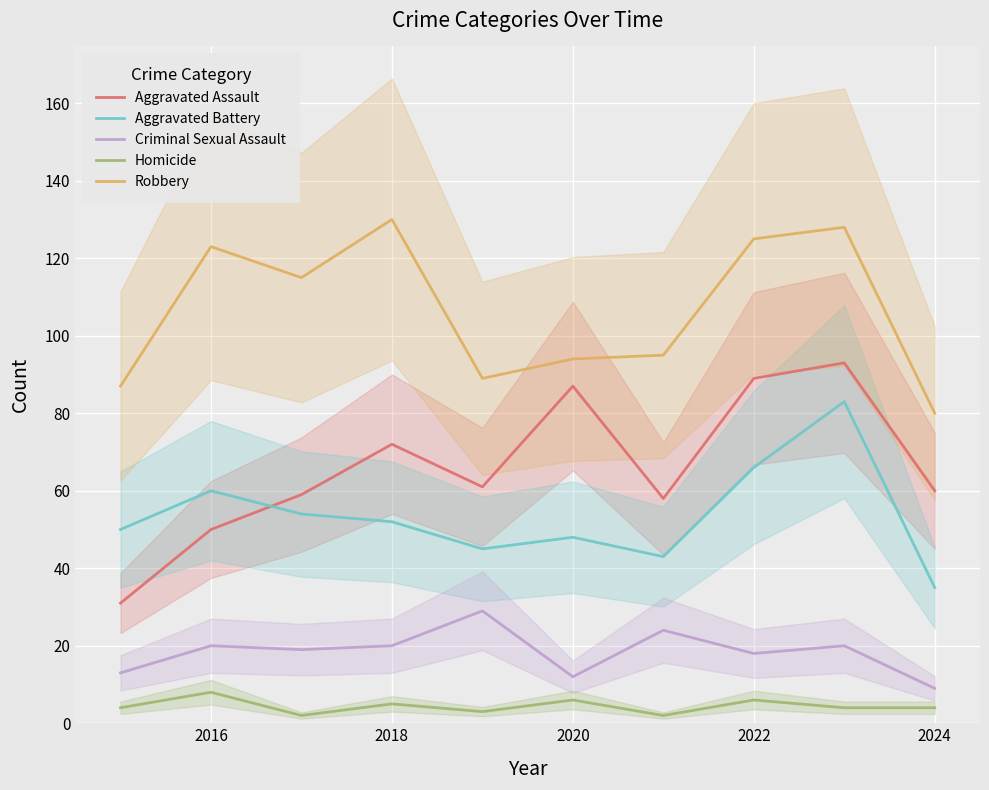

What is the highest value of the Criminal Sexual Assault series?

29